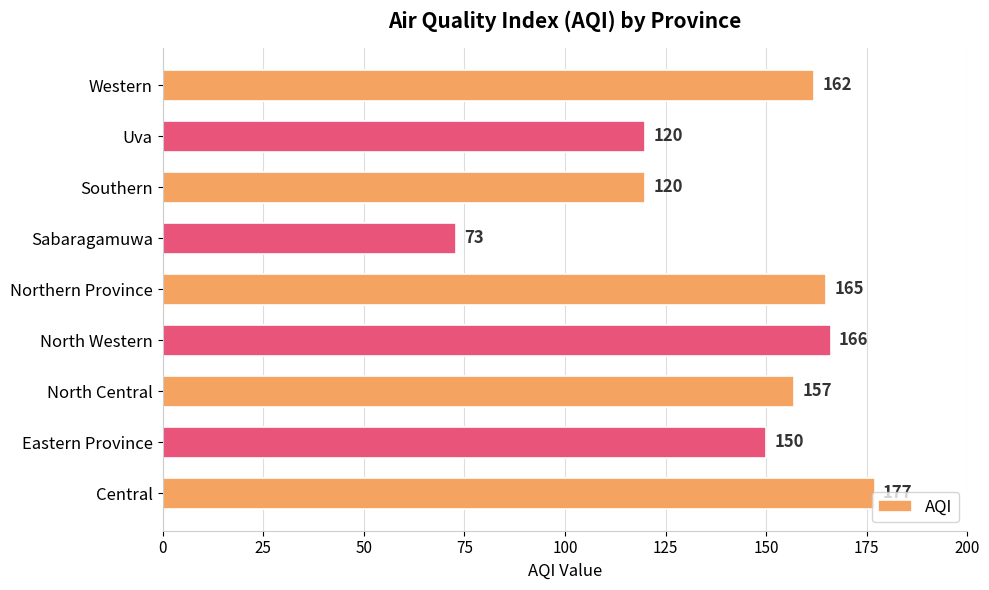

What value does the data have at Southern, to the nearest 50?

100